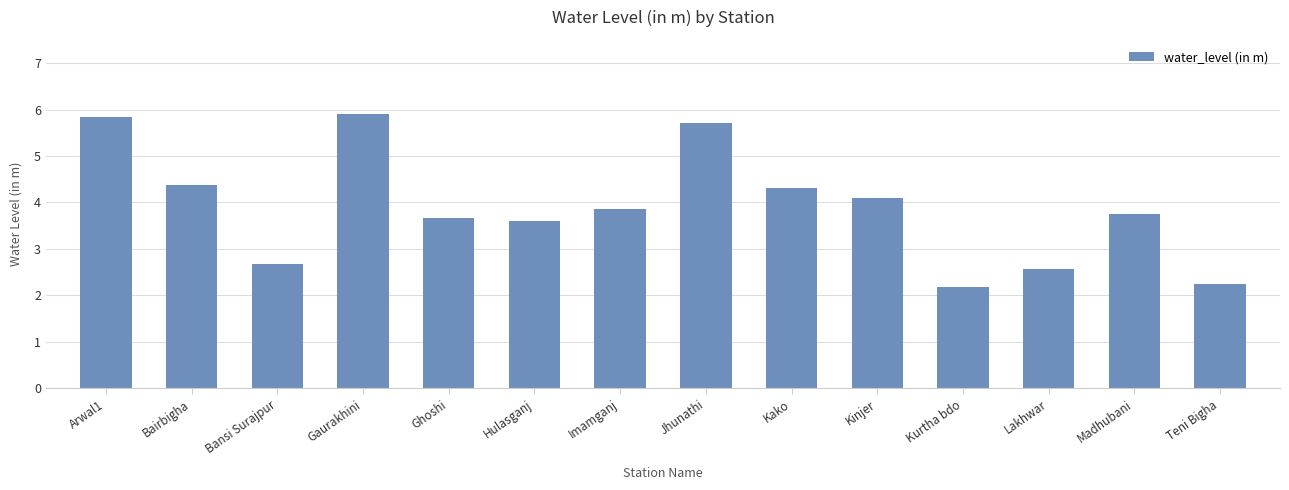

True or false: the data shows 3.9 at Imamganj.

True